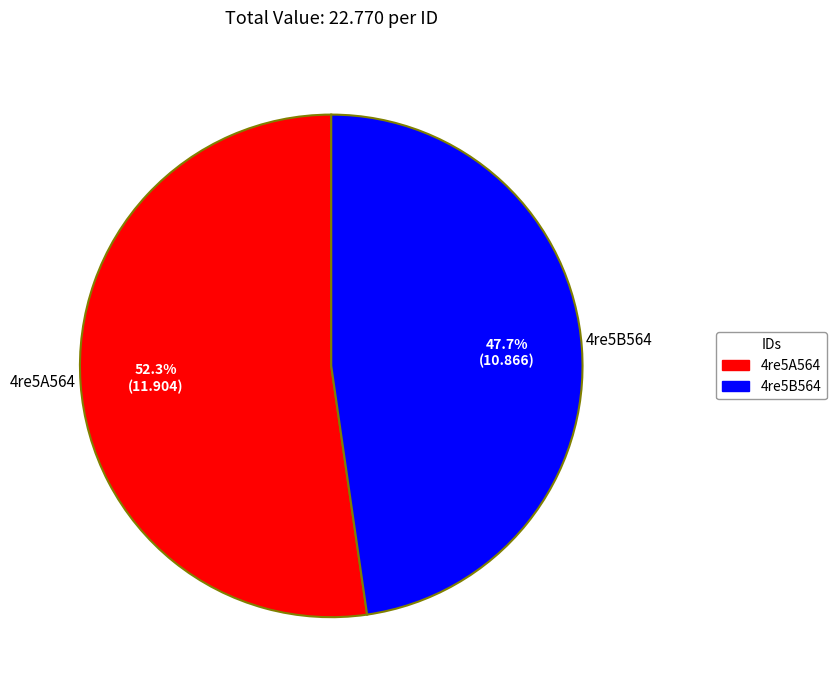

Which has a higher value, 4re5A564 or 4re5B564?

4re5A564